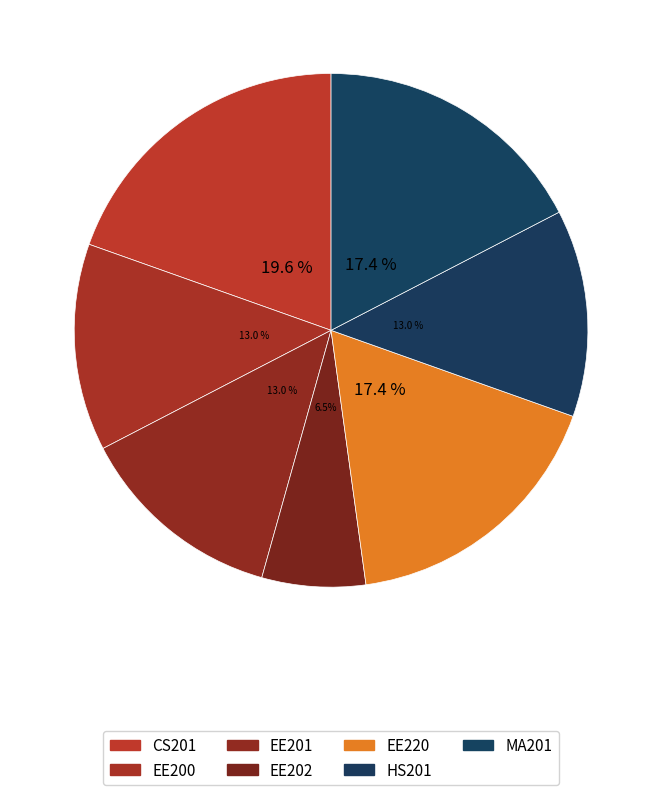

Is EE202 the majority of the pie?

No